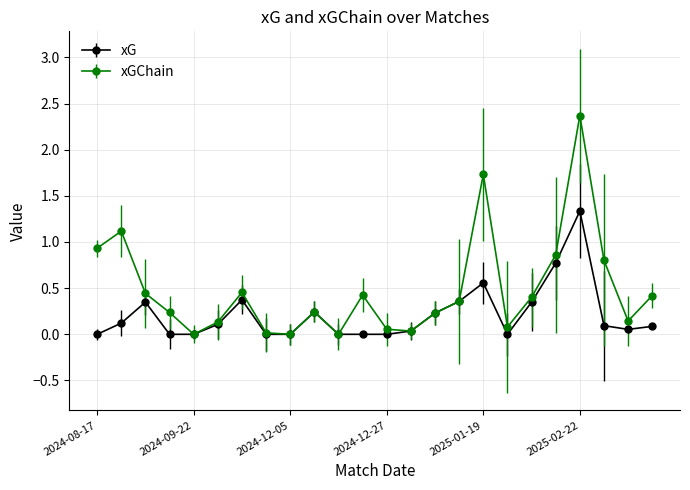

True or false: xGChain has more than 2 interior local peaks.

True